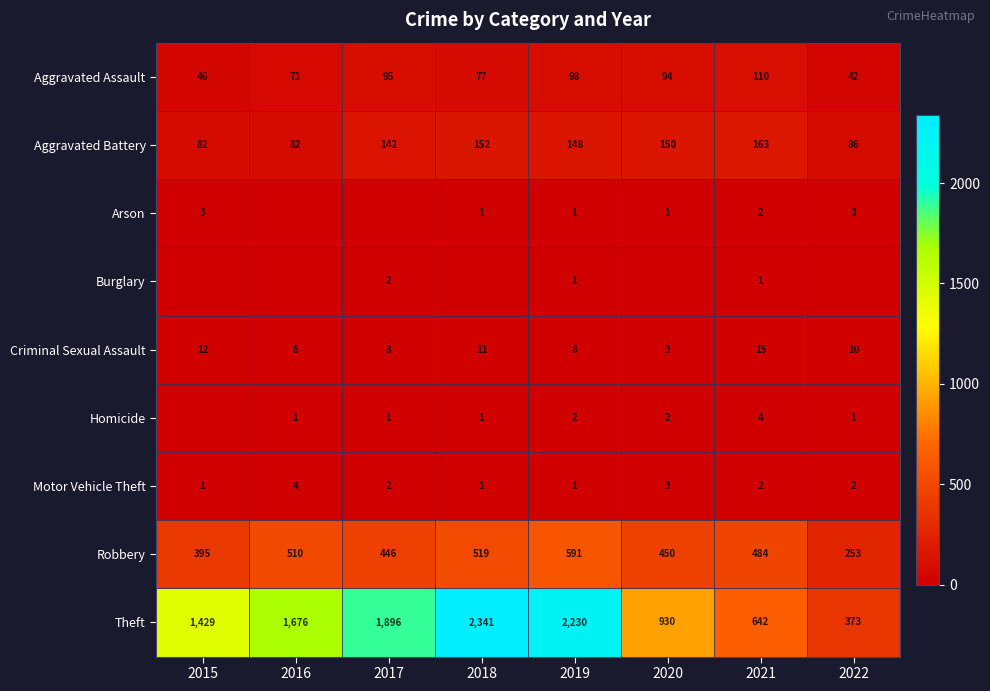

The value of Robbery at 2020 is 239. True or false?

False